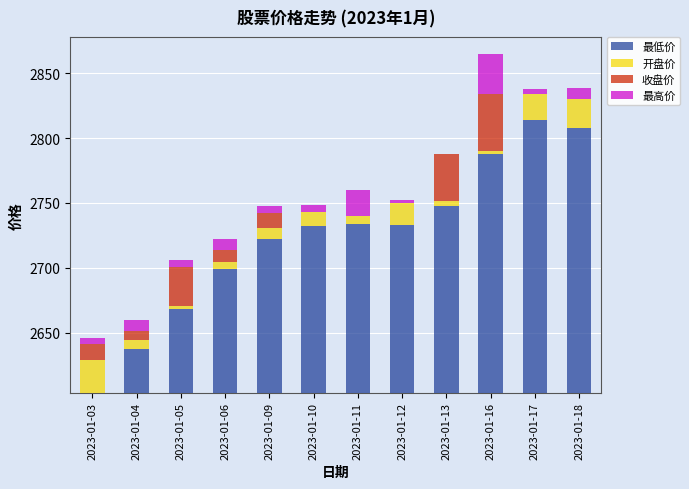

What is the value of the 开盘价 bar at the 5th from the left?

8.8